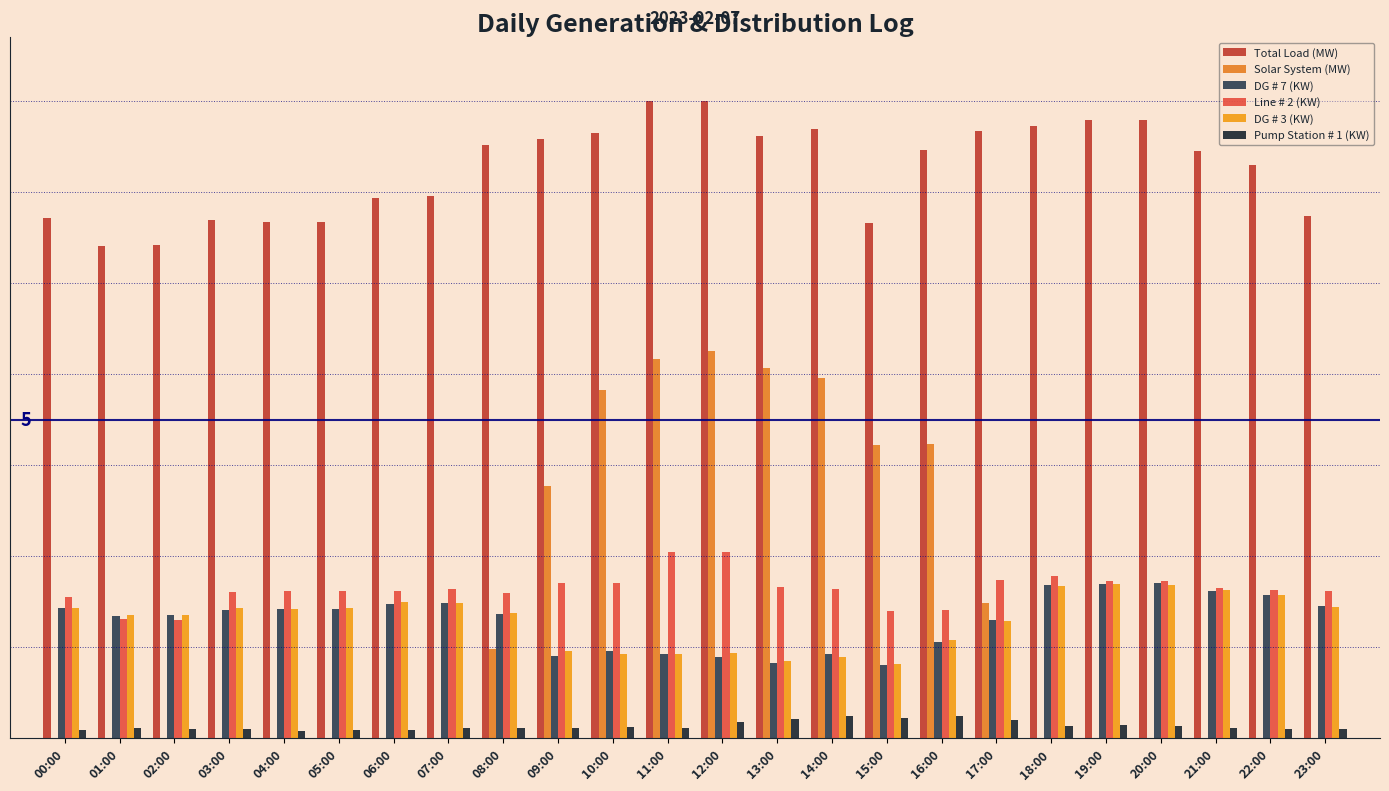

What is the difference between the maximum and minimum values in the Line # 2 (KW) series?

1.1